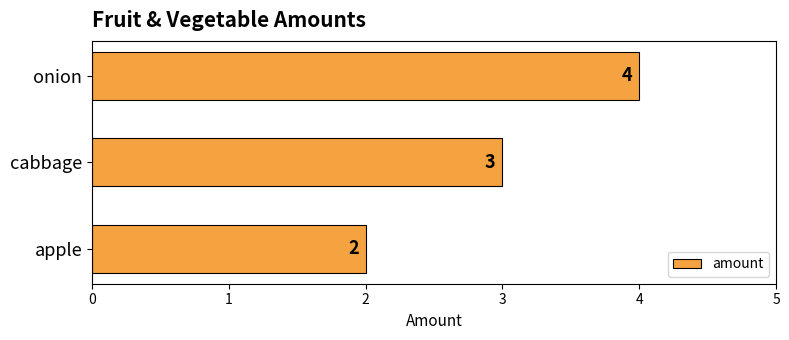

What is the sum of the values at apple and cabbage?

5